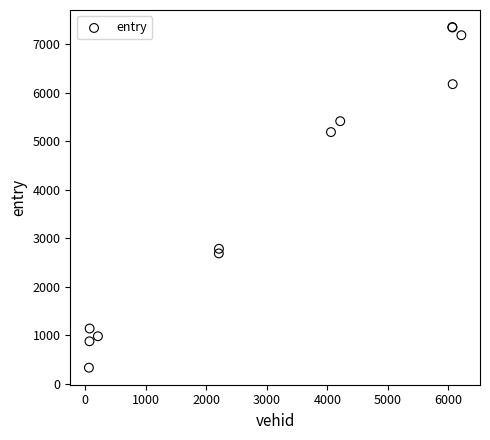

What Y value in the scatter plot is closest to 3840?

2779.6